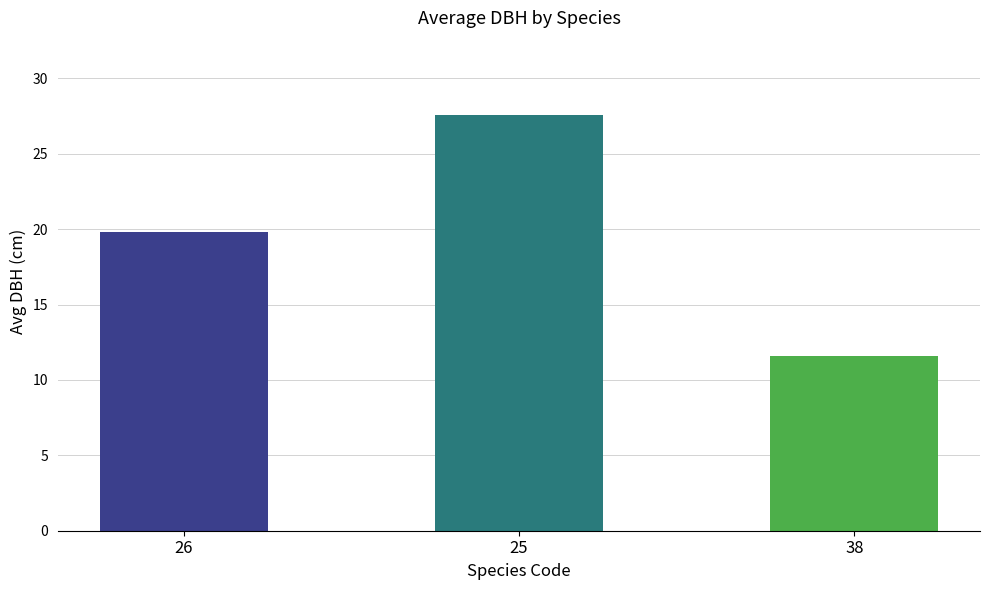

Which has a higher value, 38 or 25?

25